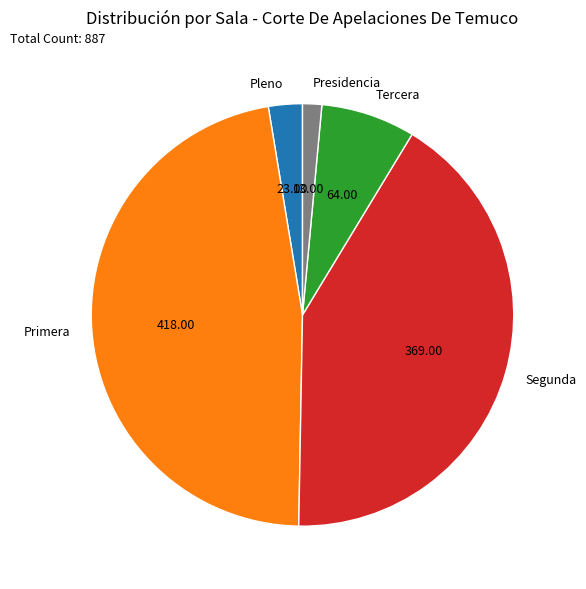

Count the number of slices in the pie.

5